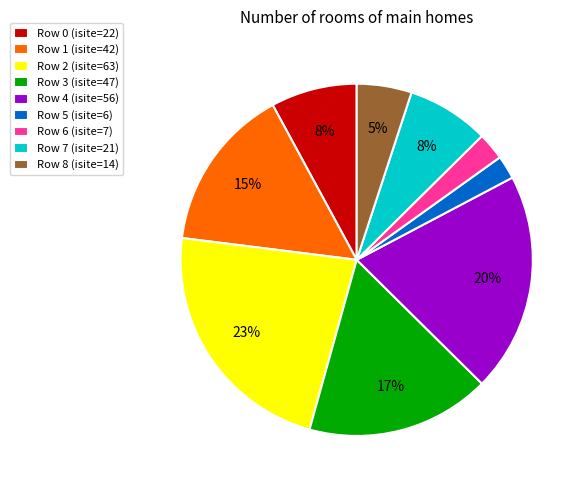

Do Row 6 (isite=7) and Row 1 (isite=42) together represent more than half of the pie?

No